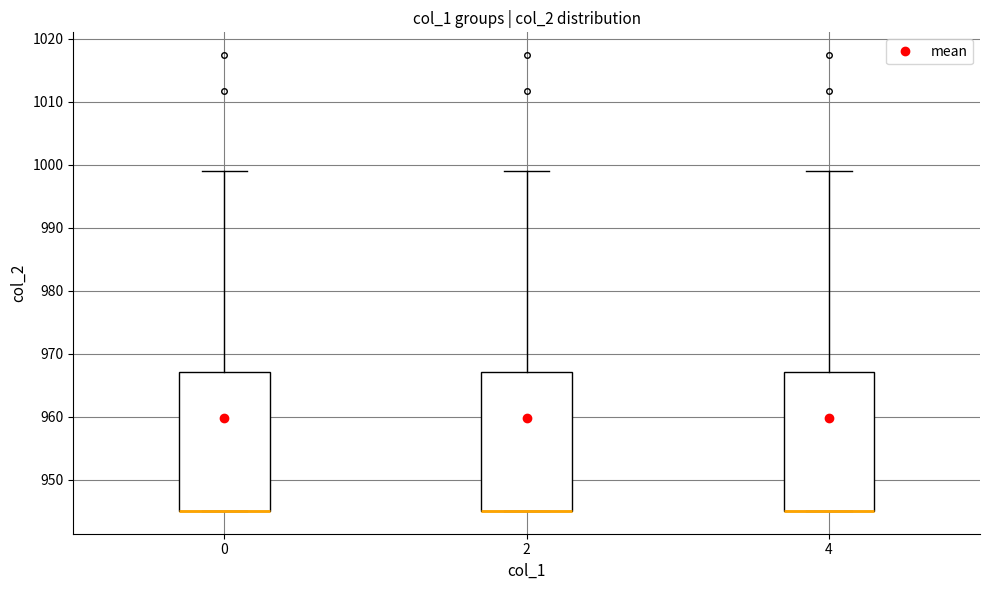

Reading left to right, transcribe this box plot: for each box, give where its median line is, the range the box spans, and where its two whiskers end, as read against the y-axis. The values are not printed on the chart, so give them approximately, as read against the axis.

0: median 945 (drawn on the box's lower edge), box 945 to 967, whiskers 945 to 999
2: median 945 (drawn on the box's lower edge), box 945 to 967, whiskers 945 to 999
4: median 945 (drawn on the box's lower edge), box 945 to 967, whiskers 945 to 999